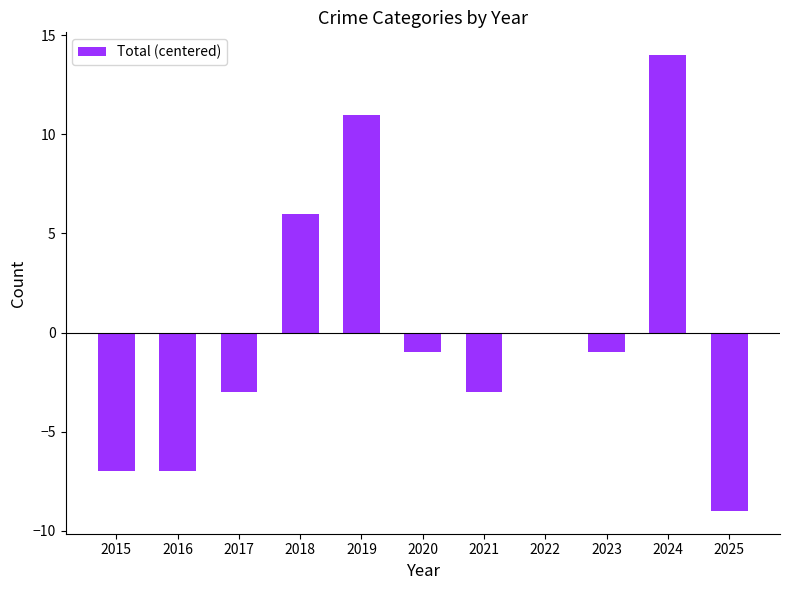

What is the maximum value shown in the chart?

14